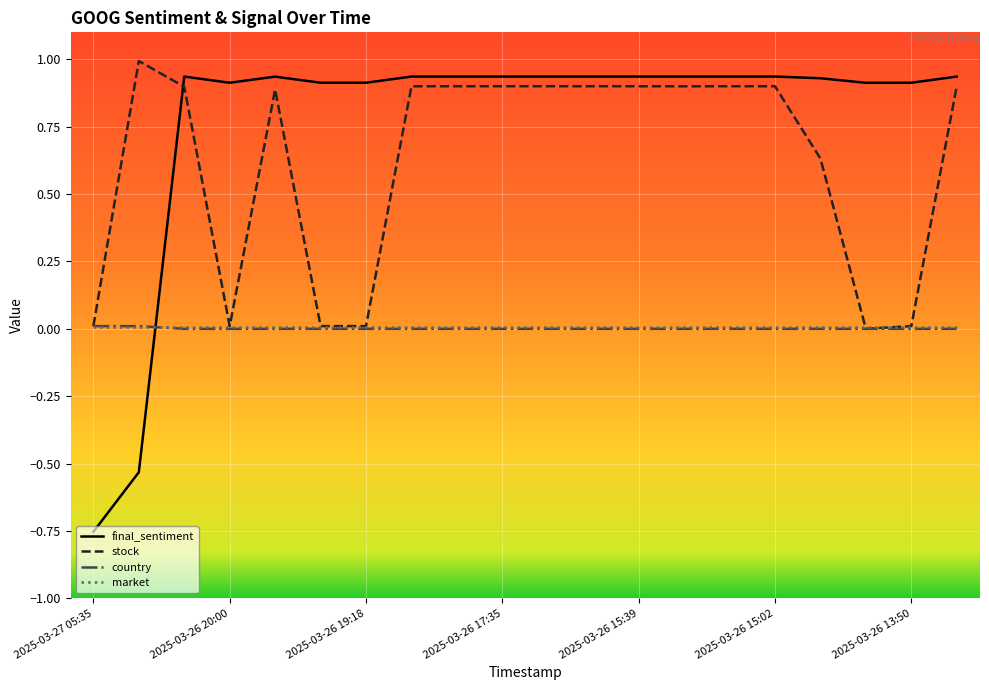

At how many categories does at least one series exceed 0?

20